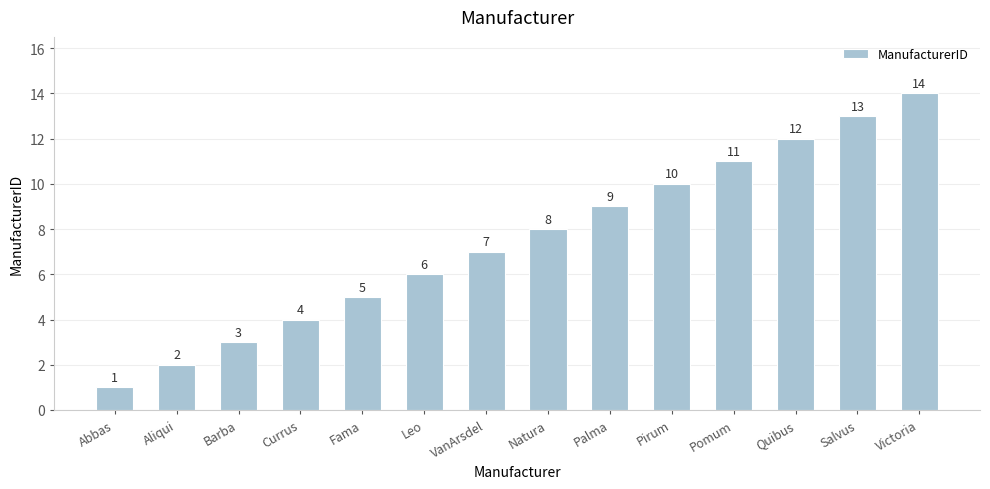

Rank the categories by value from highest to lowest.

Victoria, Salvus, Quibus, Pomum, Pirum, Palma, Natura, VanArsdel, Leo, Fama, Currus, Barba, Aliqui, Abbas